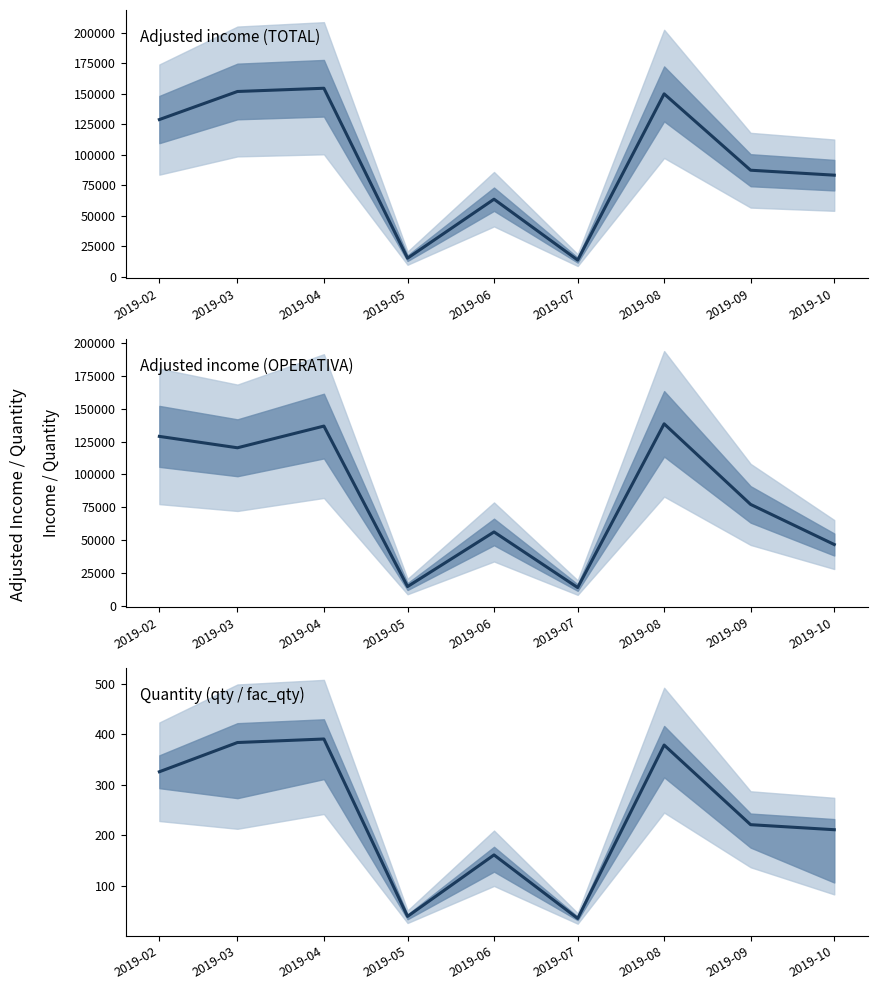

Which has a higher value, 2019-05 or 2019-10?

2019-10